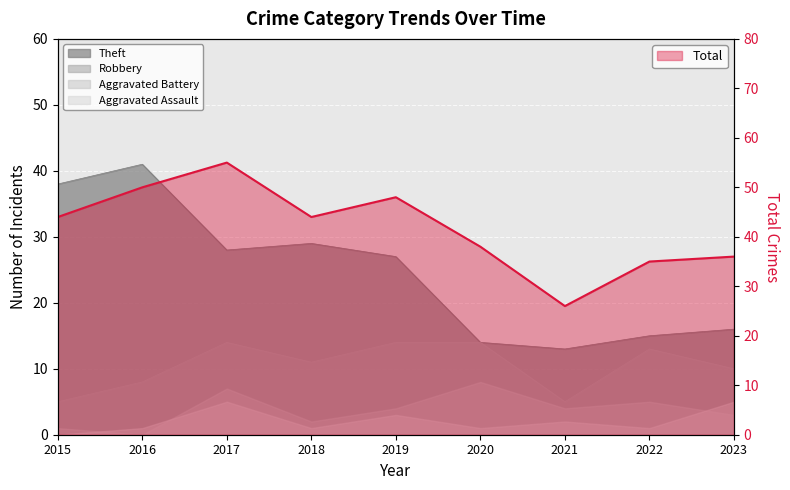

What is the ratio of the value at 2019 to the value at 2017?

0.9